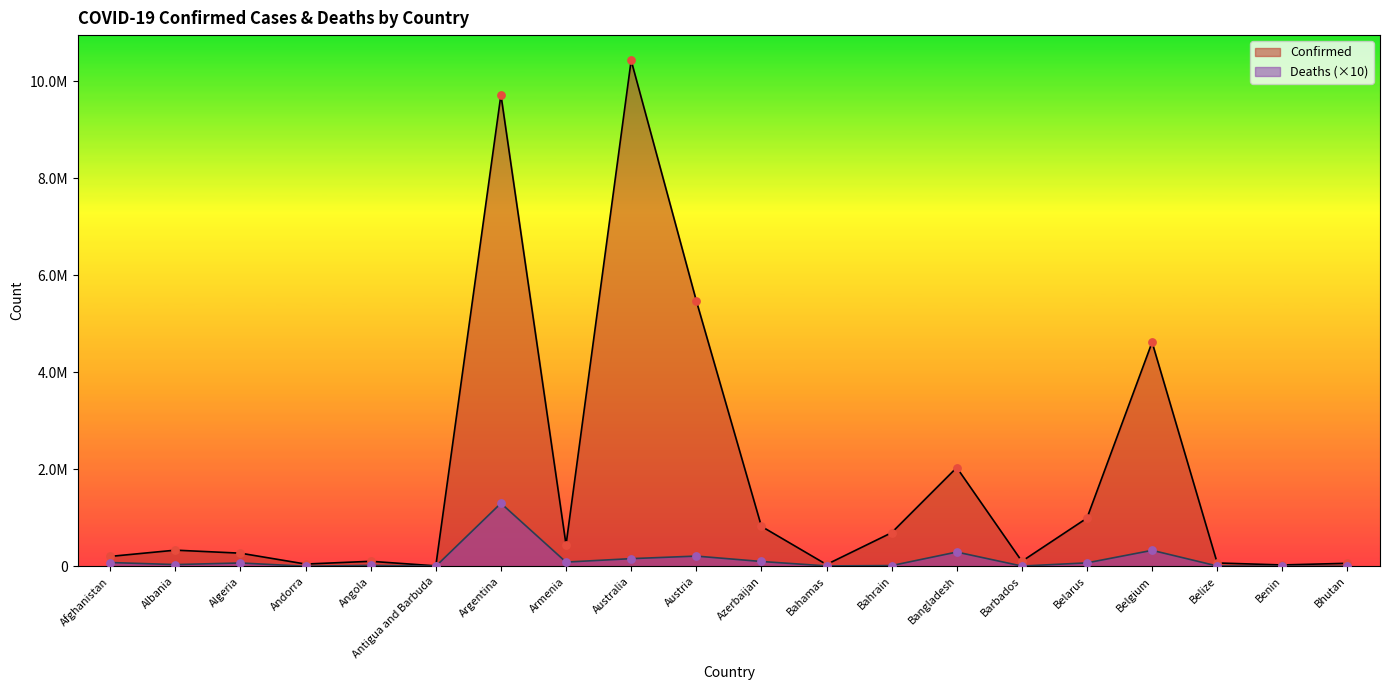

What are all the series names shown in the legend?

Confirmed, Deaths (×10)